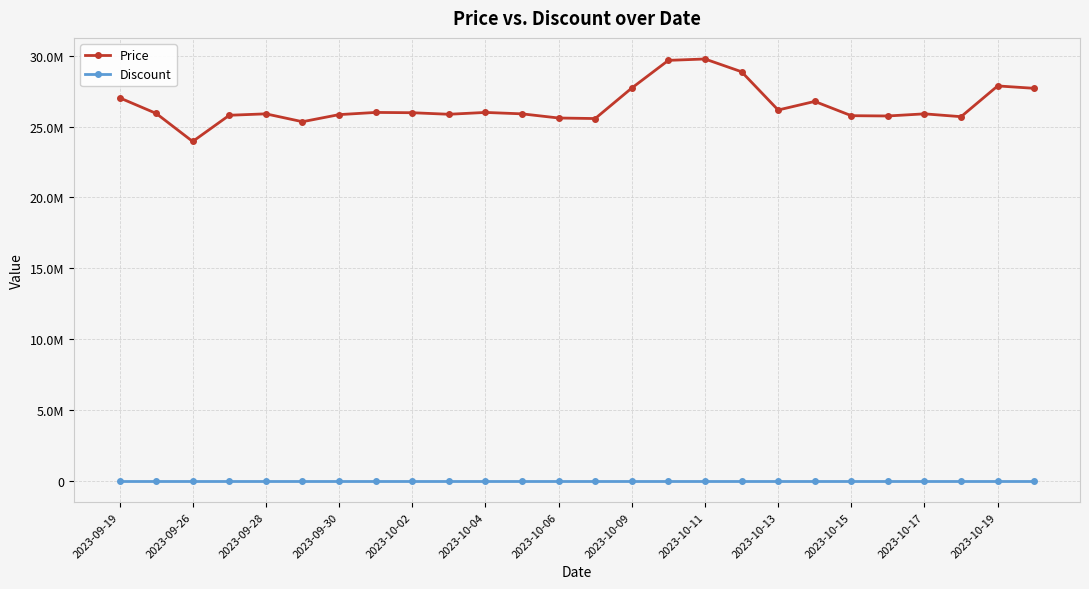

What are all the series names shown in the legend?

Price, Discount